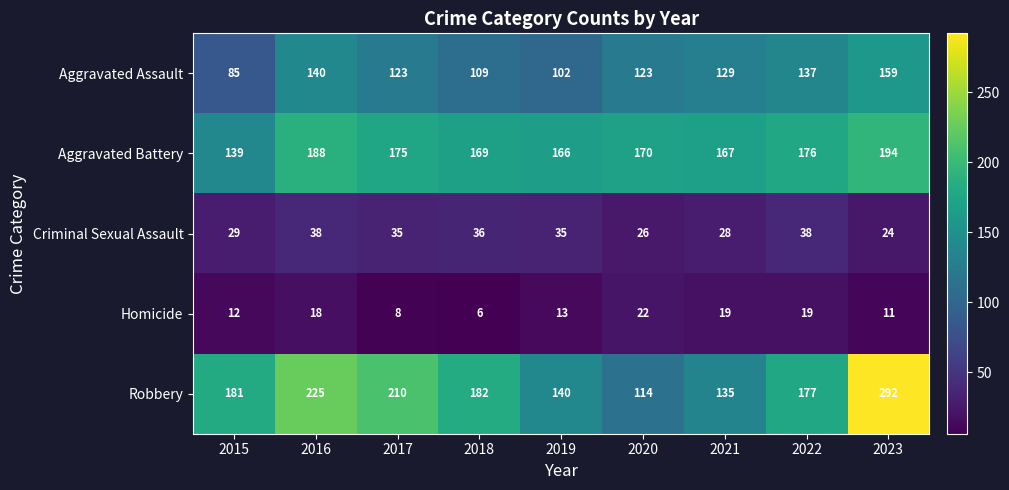

Which category has the lowest value across all series?

2018